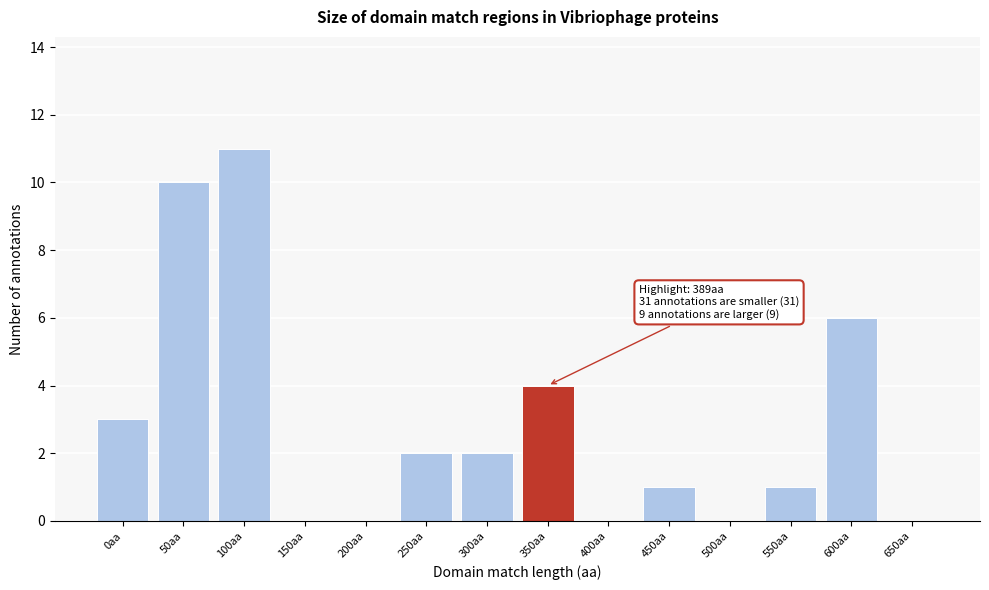

Reading right to left, extract all data points from this chart.

650aa=0	600aa=6	550aa=1	500aa=0	450aa=1	400aa=0	350aa=4	300aa=2	250aa=2	200aa=0	150aa=0	100aa=11	50aa=10	0aa=3